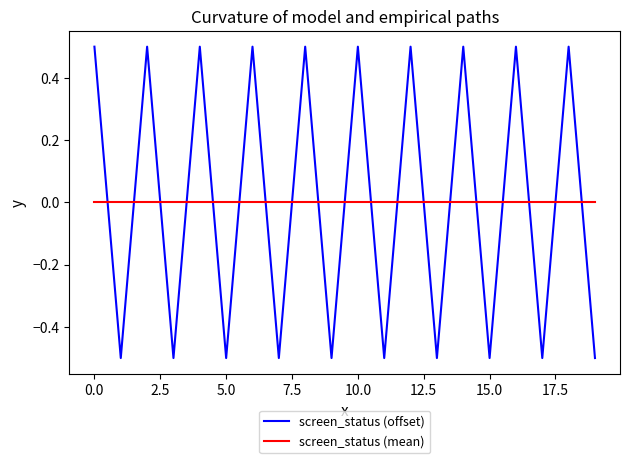

What is the maximum value shown in the chart?

0.5